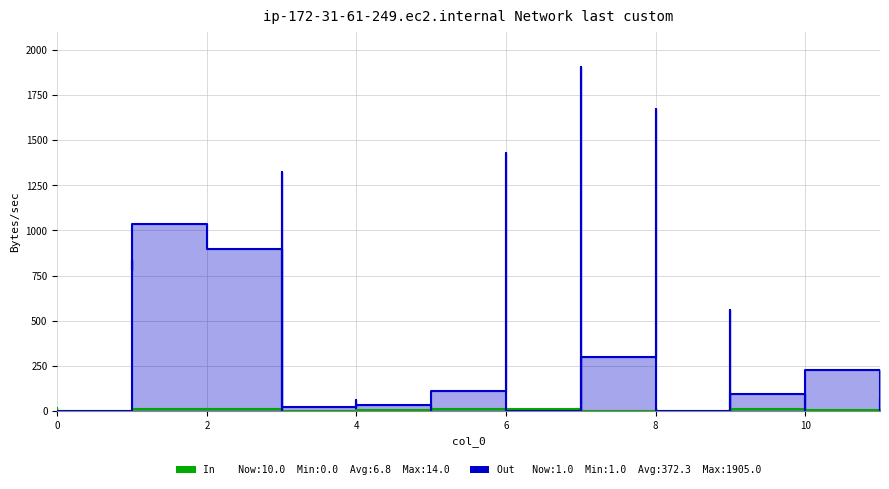

Is the value of In at 0 greater than the value of Out at 8?

No